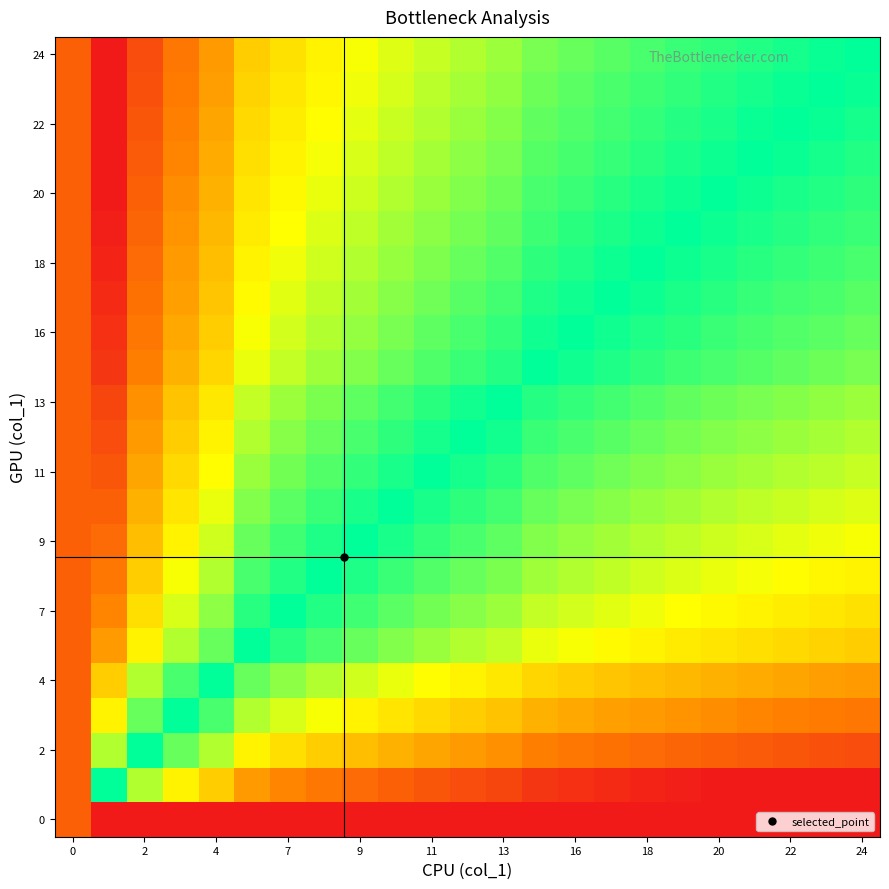

Reading right to left, what are all the values shown in this chart?

row_0: 0.0	0.0	0.0	0.0	0.0	0.0	0.0	0.0	0.0	0.0	0.0	0.0	0.0	0.0	0.0	0.0	0.0	0.0	0.0	0.0	0.0	0.0	0.2
row_1: 0.0	0.0	0.0	0.0	0.0	0.0	0.0	0.1	0.1	0.1	0.1	0.2	0.2	0.2	0.3	0.3	0.4	0.4	0.5	0.6	0.8	1.0	0.2
row_2: 0.2	0.2	0.2	0.2	0.2	0.2	0.3	0.3	0.3	0.3	0.4	0.4	0.4	0.5	0.5	0.5	0.6	0.6	0.8	0.9	1.0	0.8	0.2
row_3: 0.3	0.3	0.3	0.4	0.4	0.4	0.4	0.4	0.4	0.5	0.5	0.5	0.6	0.6	0.6	0.7	0.7	0.8	0.9	1.0	0.9	0.6	0.2
row_4: 0.4	0.4	0.4	0.4	0.5	0.5	0.5	0.5	0.5	0.6	0.6	0.6	0.7	0.7	0.7	0.8	0.8	0.9	1.0	0.9	0.8	0.5	0.2
row_5: 0.5	0.6	0.6	0.6	0.6	0.6	0.6	0.7	0.7	0.7	0.7	0.8	0.8	0.8	0.9	0.9	0.9	1.0	0.9	0.8	0.6	0.4	0.2
row_6: 0.6	0.6	0.6	0.6	0.7	0.7	0.7	0.7	0.7	0.7	0.8	0.8	0.8	0.9	0.9	1.0	1.0	0.9	0.8	0.7	0.6	0.4	0.2
row_7: 0.6	0.6	0.7	0.7	0.7	0.7	0.7	0.7	0.8	0.8	0.8	0.9	0.9	0.9	1.0	1.0	1.0	0.9	0.8	0.7	0.5	0.3	0.2
row_8: 0.7	0.7	0.7	0.7	0.7	0.8	0.8	0.8	0.8	0.8	0.9	0.9	0.9	1.0	1.0	1.0	0.9	0.9	0.7	0.6	0.5	0.3	0.2
row_9: 0.7	0.7	0.7	0.8	0.8	0.8	0.8	0.8	0.8	0.9	0.9	0.9	1.0	1.0	1.0	0.9	0.9	0.8	0.7	0.6	0.5	0.2	0.2
row_10: 0.7	0.8	0.8	0.8	0.8	0.8	0.8	0.9	0.9	0.9	0.9	1.0	1.0	1.0	0.9	0.9	0.8	0.8	0.7	0.6	0.4	0.2	0.2
row_11: 0.8	0.8	0.8	0.8	0.8	0.8	0.9	0.9	0.9	0.9	1.0	1.0	1.0	0.9	0.9	0.9	0.8	0.8	0.6	0.5	0.4	0.2	0.2
row_12: 0.8	0.8	0.8	0.8	0.9	0.9	0.9	0.9	0.9	1.0	1.0	1.0	0.9	0.9	0.9	0.8	0.8	0.7	0.6	0.5	0.4	0.1	0.2
row_13: 0.8	0.9	0.9	0.9	0.9	0.9	0.9	1.0	1.0	1.0	1.0	0.9	0.9	0.9	0.8	0.8	0.7	0.7	0.6	0.5	0.3	0.1	0.2
row_14: 0.9	0.9	0.9	0.9	0.9	0.9	1.0	1.0	1.0	1.0	0.9	0.9	0.9	0.8	0.8	0.8	0.7	0.7	0.5	0.4	0.3	0.1	0.2
row_15: 0.9	0.9	0.9	0.9	0.9	1.0	1.0	1.0	1.0	1.0	0.9	0.9	0.9	0.8	0.8	0.7	0.7	0.7	0.5	0.4	0.3	0.1	0.2
row_16: 0.9	0.9	0.9	0.9	1.0	1.0	1.0	1.0	1.0	0.9	0.9	0.9	0.8	0.8	0.8	0.7	0.7	0.6	0.5	0.4	0.3	0.0	0.2
row_17: 0.9	0.9	1.0	1.0	1.0	1.0	1.0	1.0	0.9	0.9	0.9	0.8	0.8	0.8	0.8	0.7	0.7	0.6	0.5	0.4	0.2	0.0	0.2
row_18: 0.9	1.0	1.0	1.0	1.0	1.0	1.0	0.9	0.9	0.9	0.9	0.8	0.8	0.8	0.7	0.7	0.7	0.6	0.5	0.4	0.2	0.0	0.2
row_19: 1.0	1.0	1.0	1.0	1.0	1.0	0.9	0.9	0.9	0.9	0.8	0.8	0.8	0.8	0.7	0.7	0.6	0.6	0.4	0.4	0.2	0.0	0.2
row_20: 1.0	1.0	1.0	1.0	1.0	1.0	0.9	0.9	0.9	0.9	0.8	0.8	0.8	0.7	0.7	0.7	0.6	0.6	0.4	0.3	0.2	0.0	0.2
row_21: 1.0	1.0	1.0	1.0	1.0	0.9	0.9	0.9	0.9	0.9	0.8	0.8	0.8	0.7	0.7	0.6	0.6	0.6	0.4	0.3	0.2	0.0	0.2
row_22: 1.0	1.0	1.0	1.0	0.9	0.9	0.9	0.9	0.9	0.8	0.8	0.8	0.7	0.7	0.7	0.6	0.6	0.5	0.4	0.3	0.2	0.0	0.2